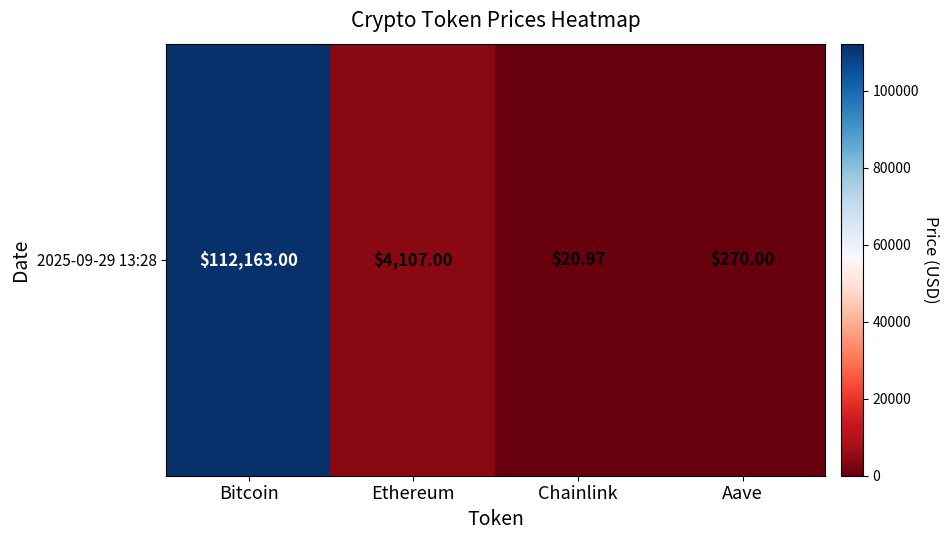

Reading left to right, transcribe all the data shown in this chart.

112163.0	4107.0	21.0	270.0